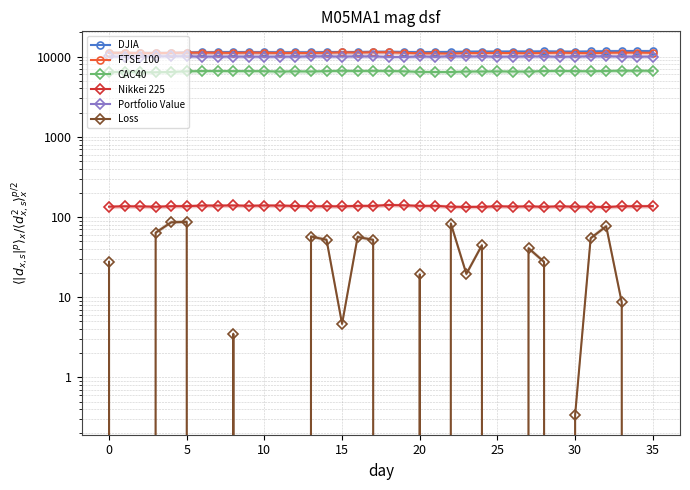

True or false: CAC40 has more than 0 points higher than both neighbors.

True